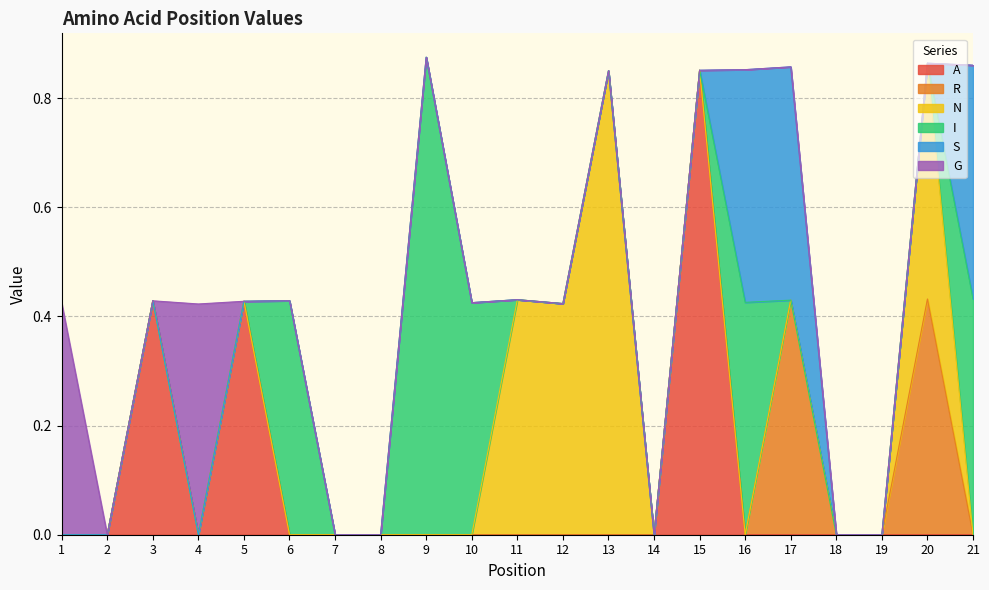

Count the number of data series in this chart.

6